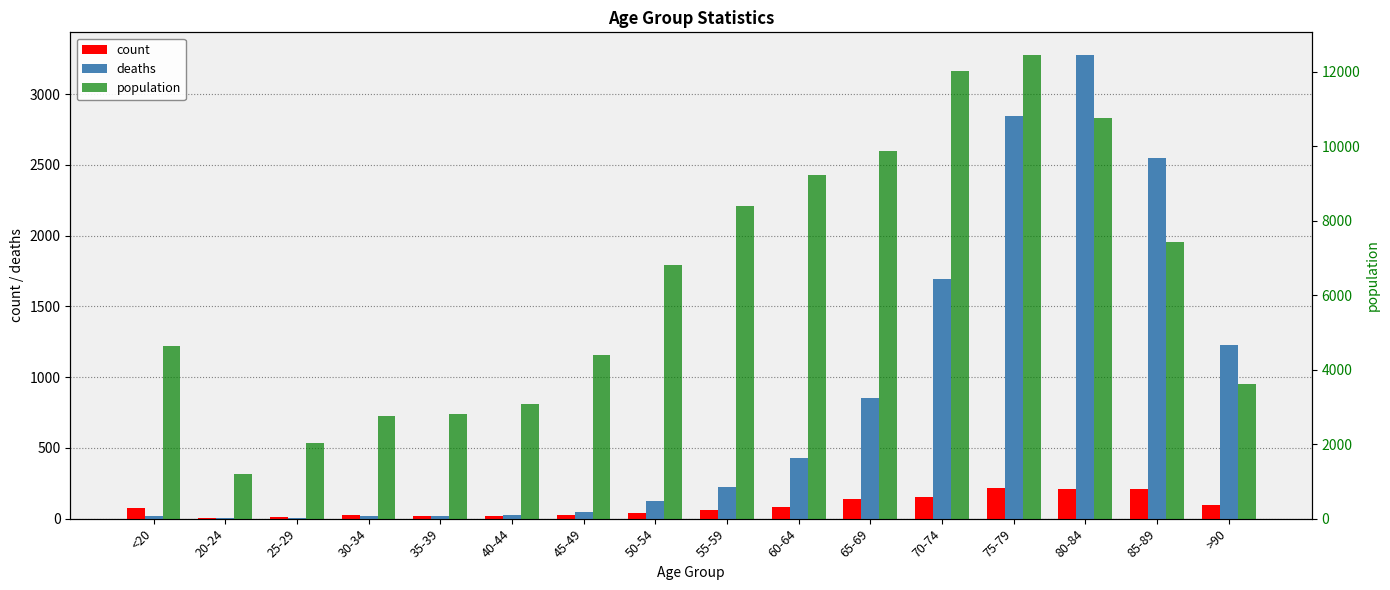

Are the bars grouped side by side (vs. stacked)?

Yes